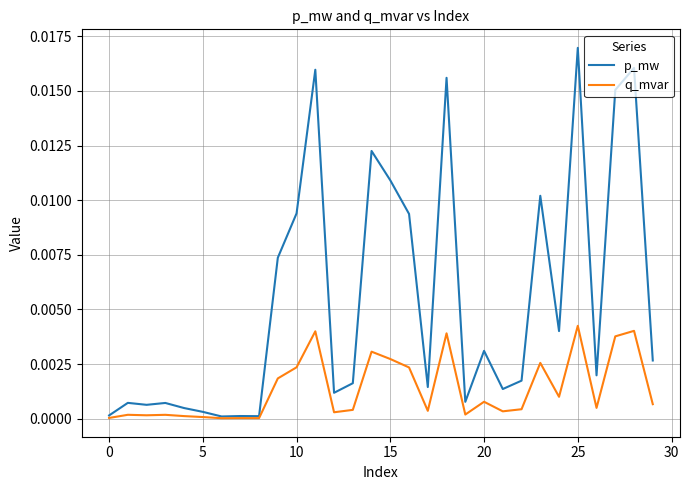

List the series in order of their peak value, lowest first.

q_mvar, p_mw